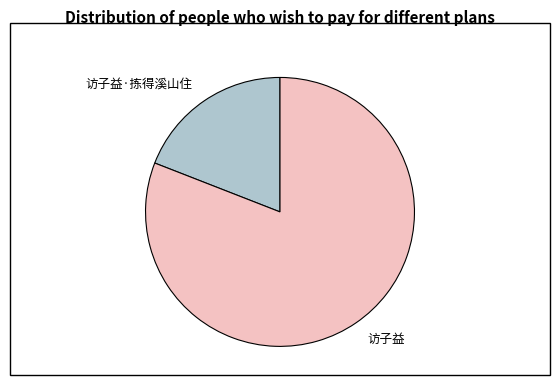

Count the number of slices in the pie.

2